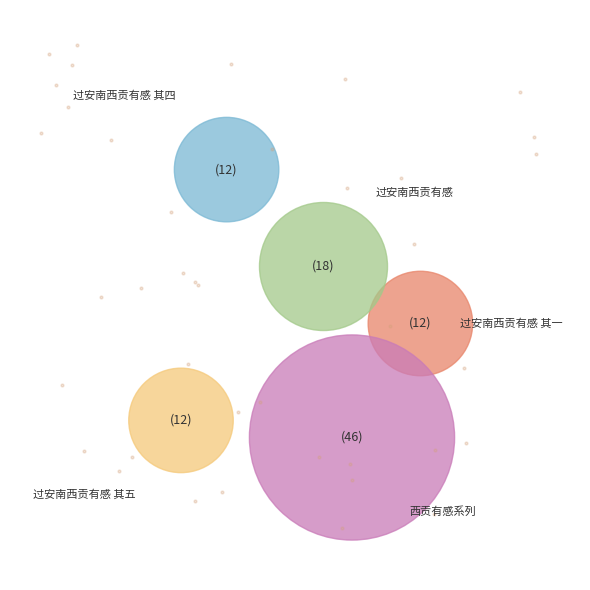

Is there any slice that represents more than half of the pie?

No